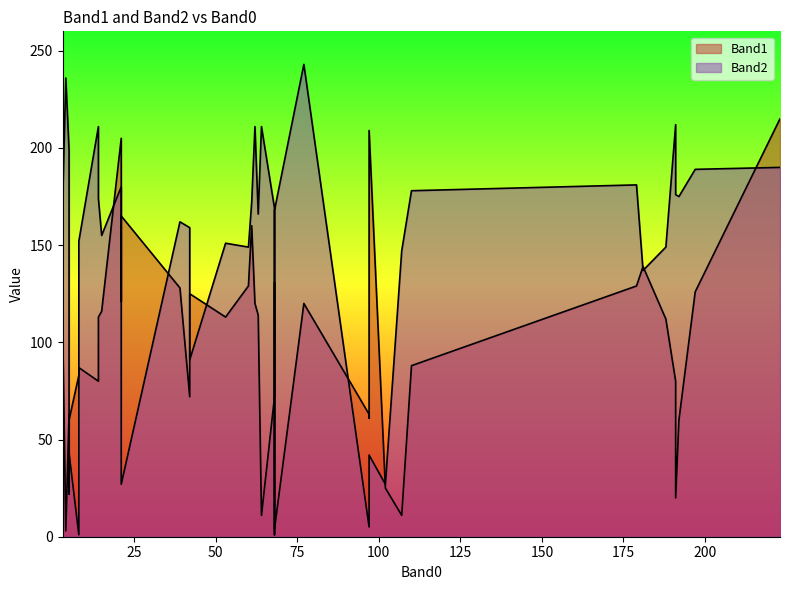

How many lines are shown in the chart?

2